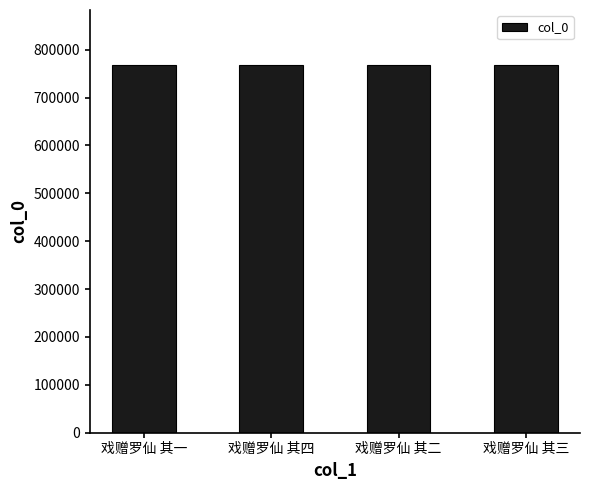

Approximately how many times larger is the value at 戏赠罗仙 其三 compared to 戏赠罗仙 其一?

1.0